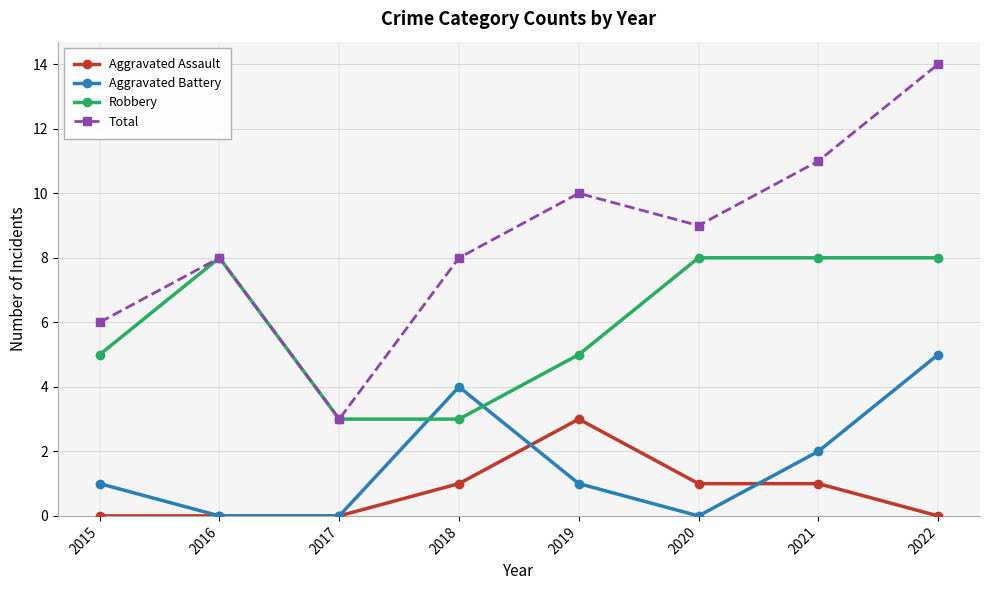

How many intersections are there between Robbery and Aggravated Battery?

2